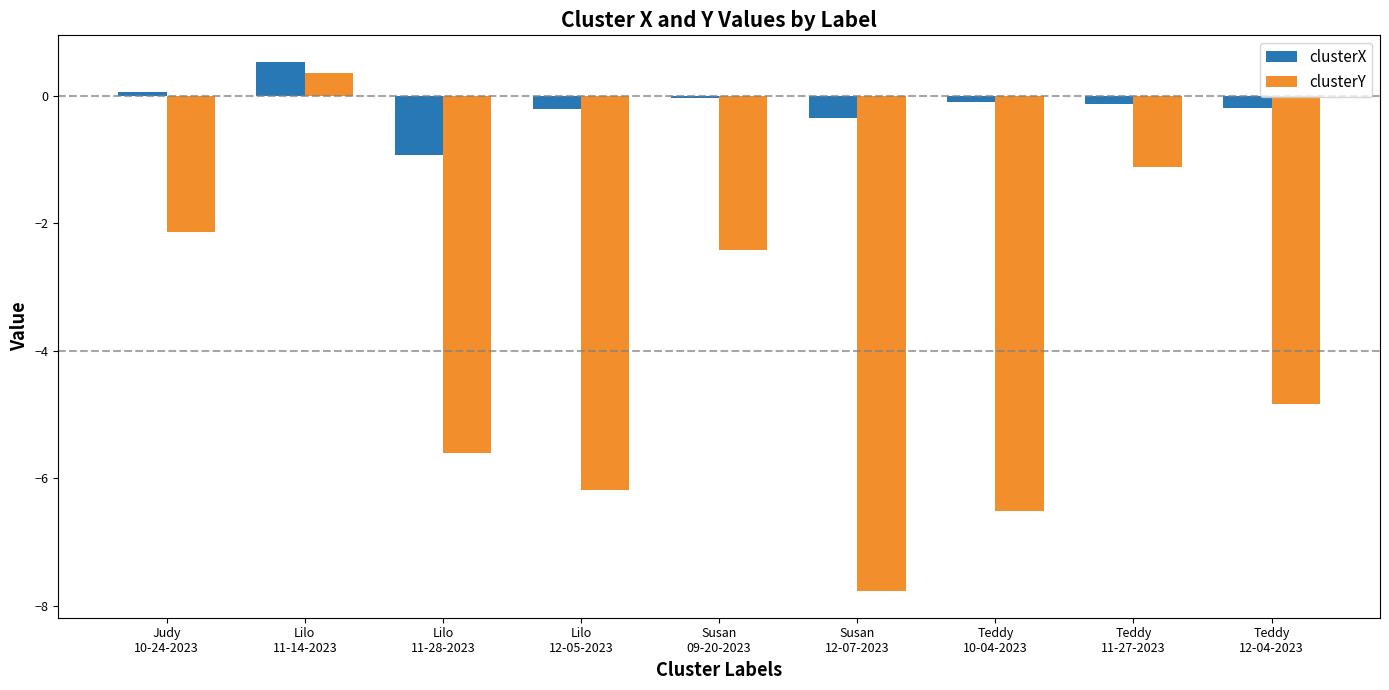

What is the label of the 4th bar from the left?

Lilo
12-05-2023